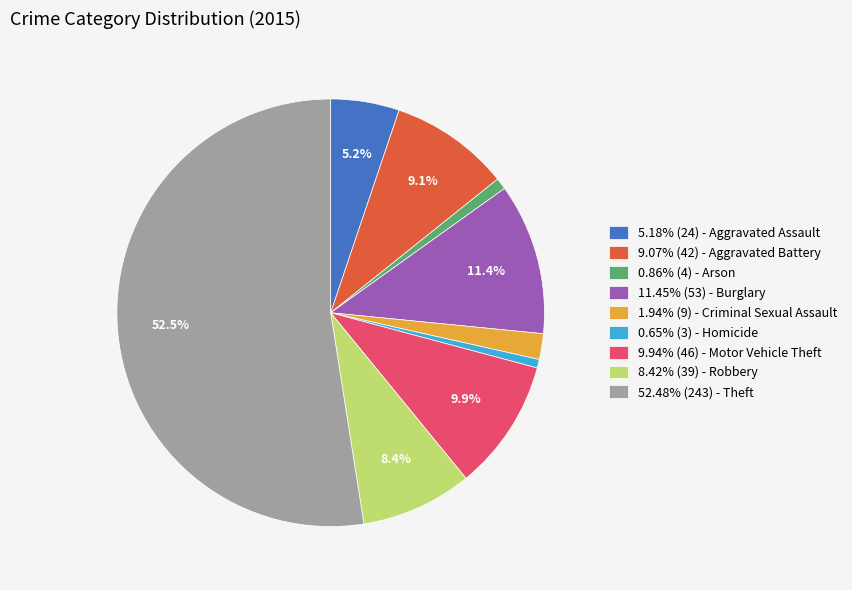

Is there a majority slice in this chart?

Yes